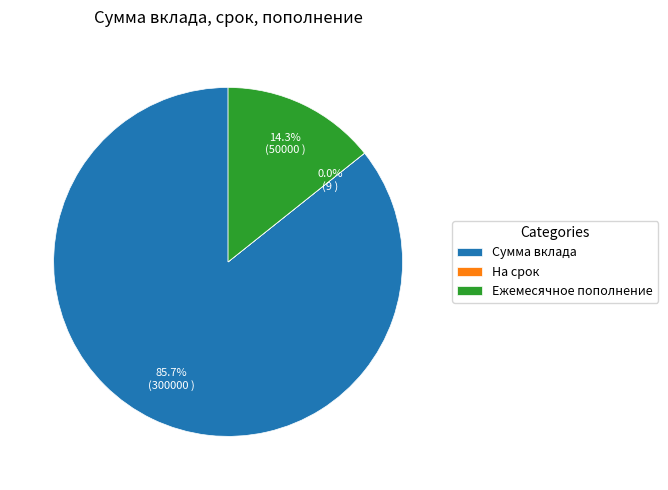

To the nearest percent, what is the average slice percentage?

33%